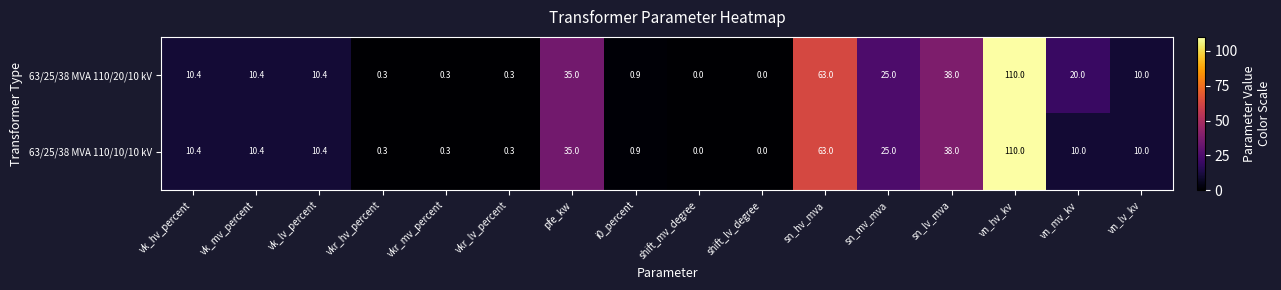

Where is 63/25/38 MVA 110/20/10 kV nearest to the value 55?

sn_hv_mva